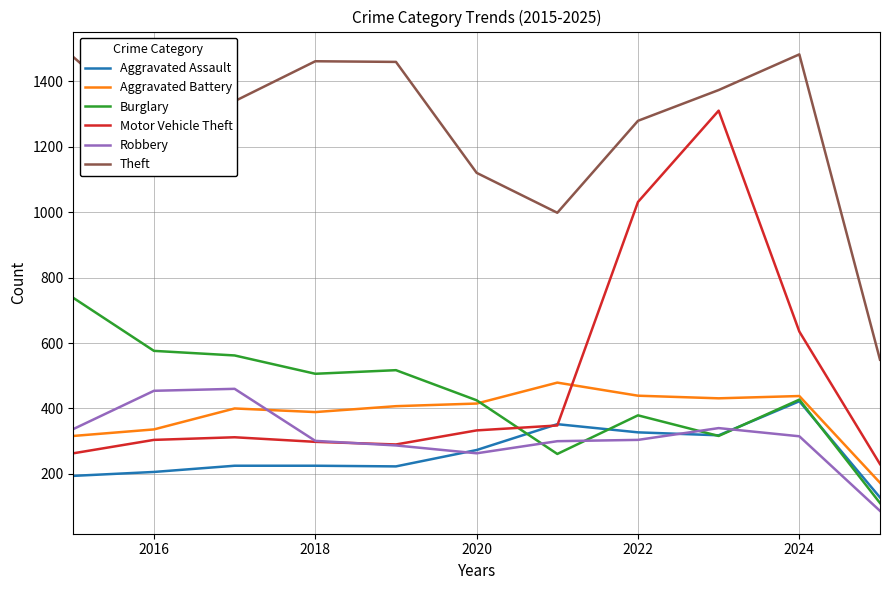

What is the minimum value for Aggravated Battery?

173